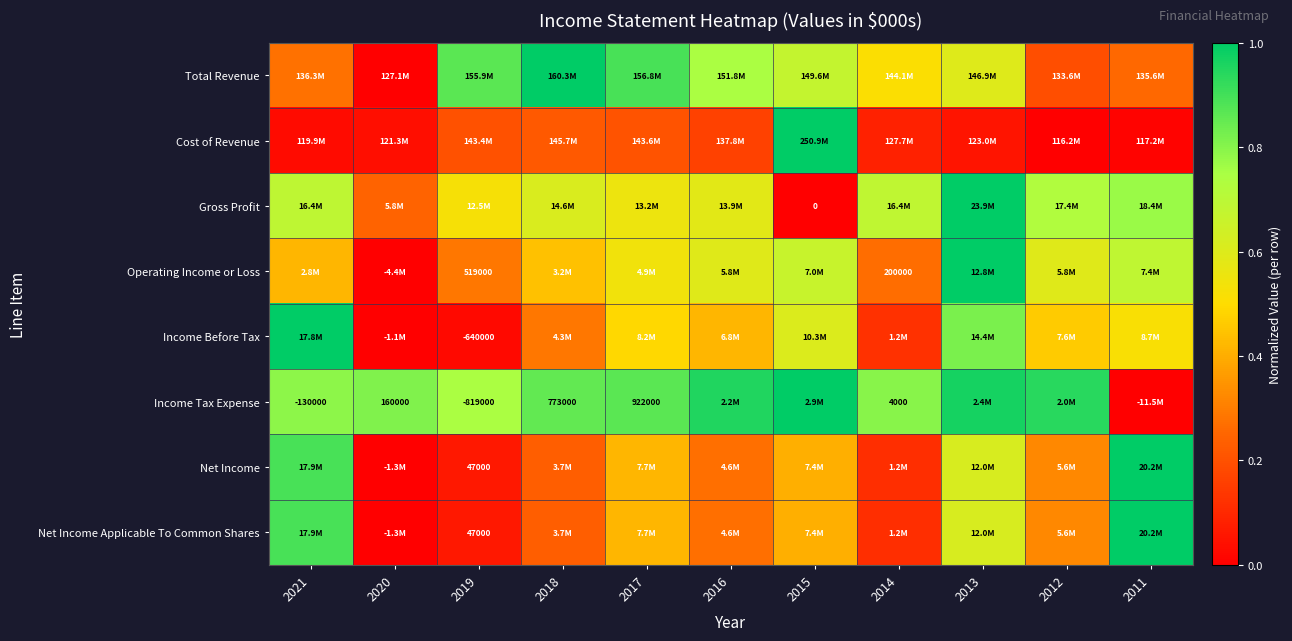

List the labels in order of Total Revenue value, smallest first.

2020, 2012, 2011, 2021, 2014, 2013, 2015, 2016, 2019, 2017, 2018